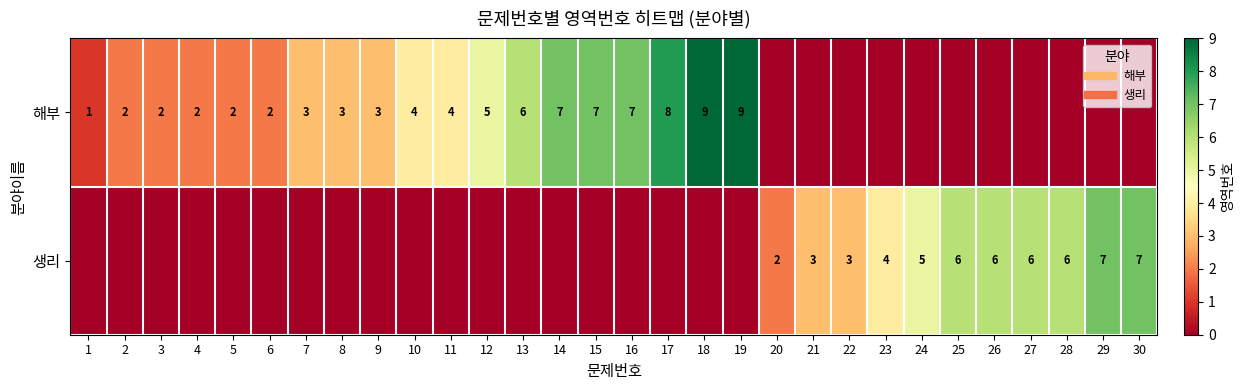

What is the total value across all series at 17?

8